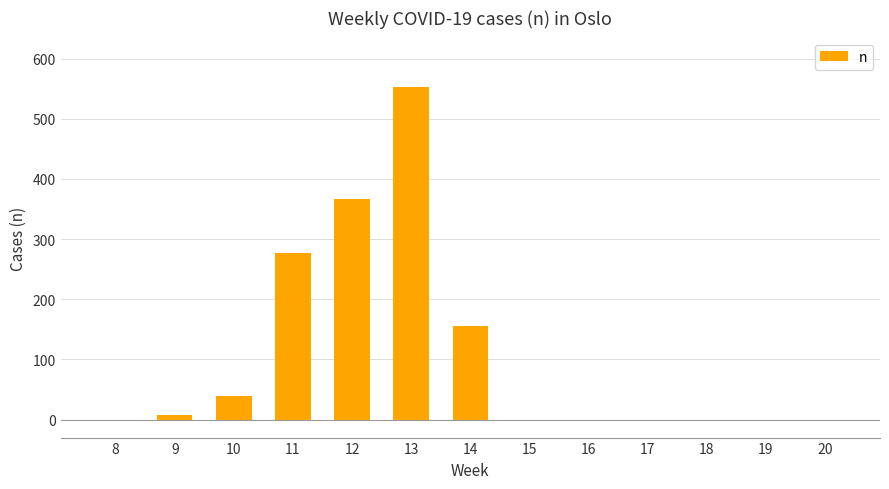

What is the sum of all values?

1395